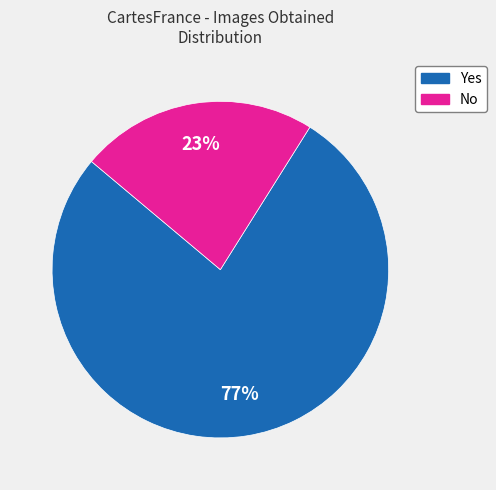

Rank the categories by value from highest to lowest.

Yes, No